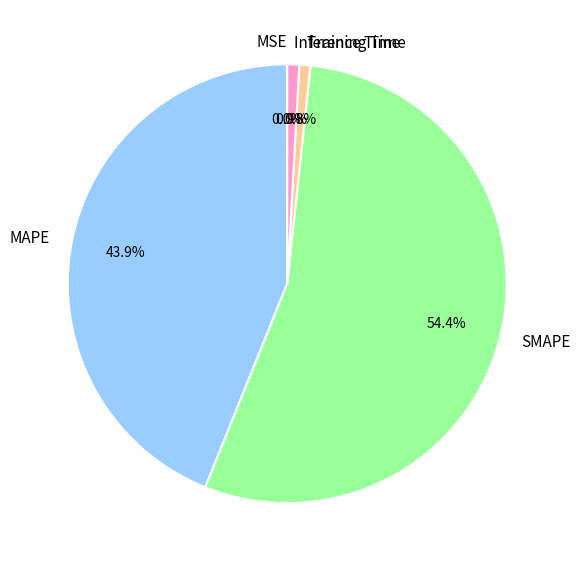

Is there any slice that represents more than half of the pie?

Yes